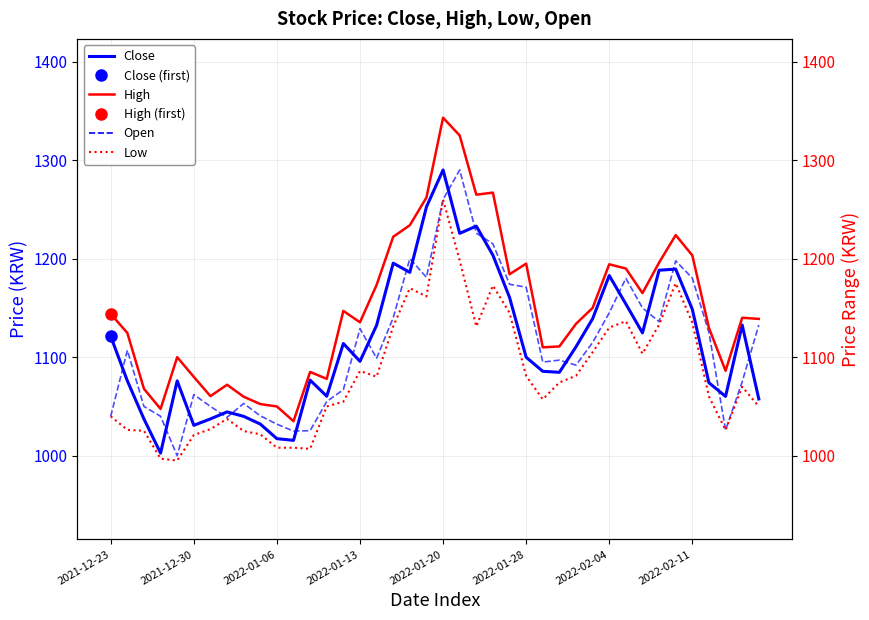

True or false: High has a value of 1190.0 at 31.

True